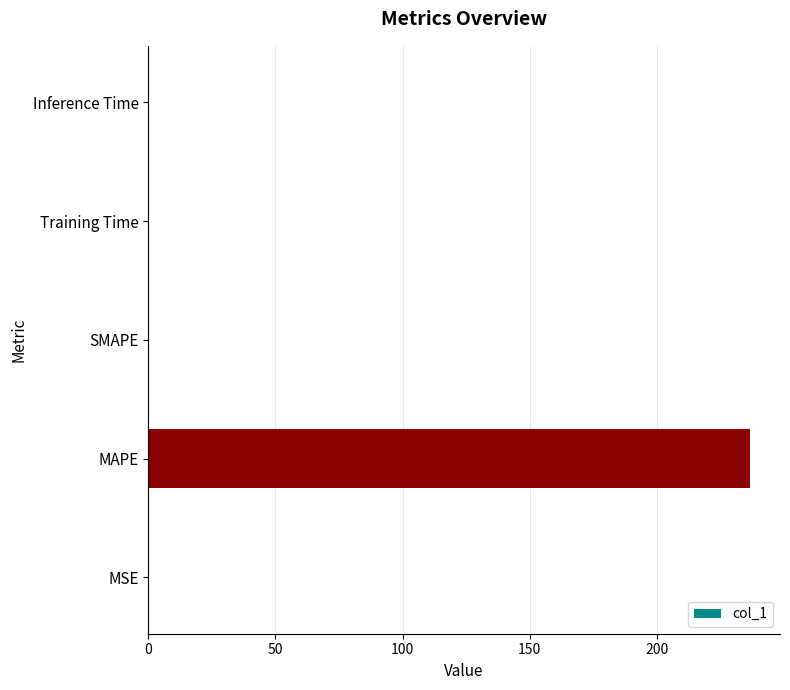

What is the maximum value shown in the chart?

236.6